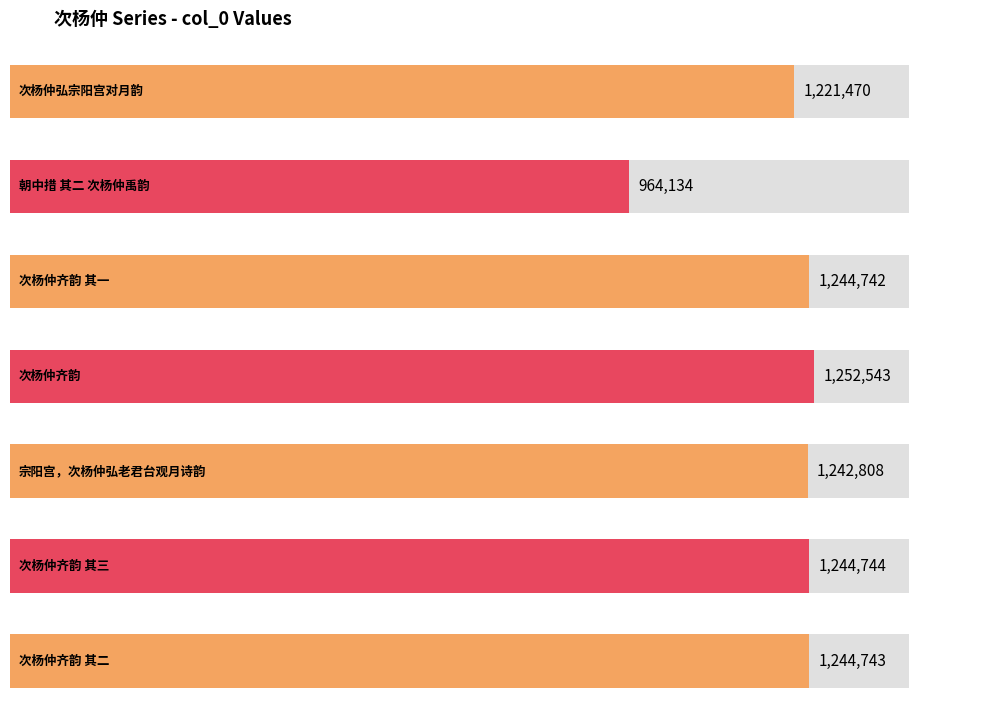

What is the sum of all values?

8415184